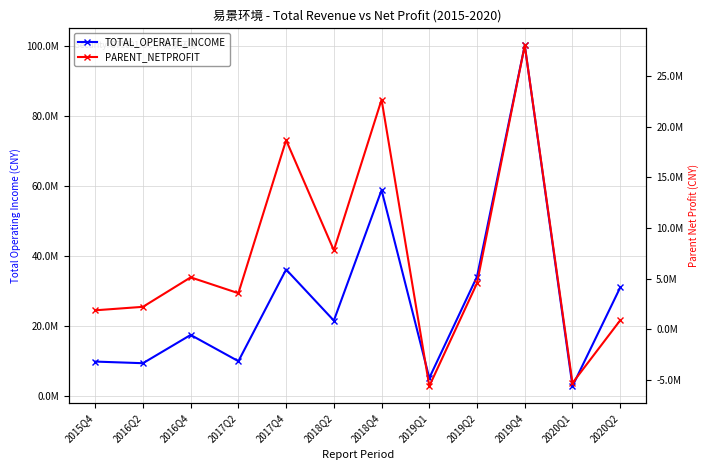

What is the label of the 11th point from the right?

2016Q2